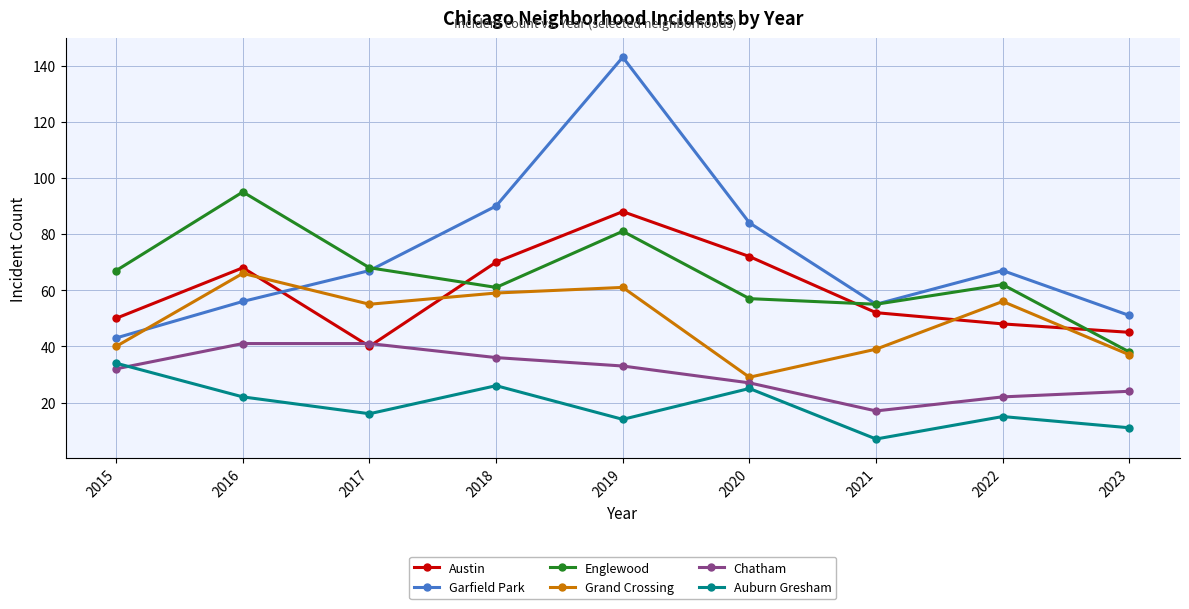

True or false: Grand Crossing has more than 1 interior local peaks.

True